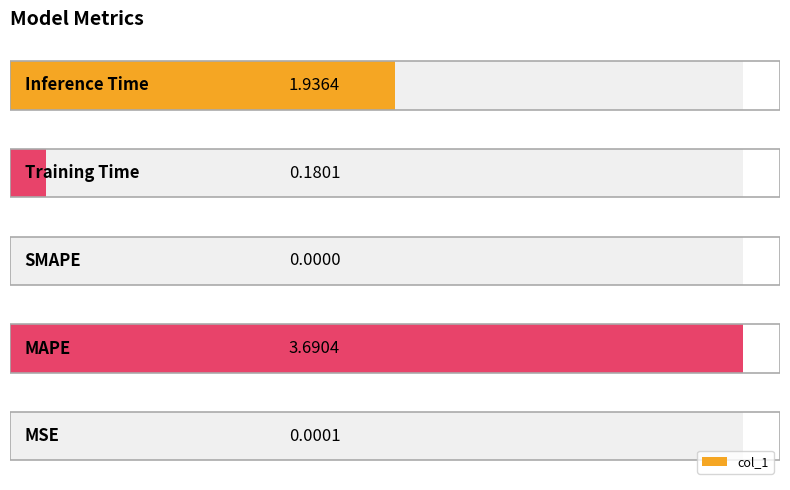

Rank the categories by value from highest to lowest.

1, 4, 3, 0, 2